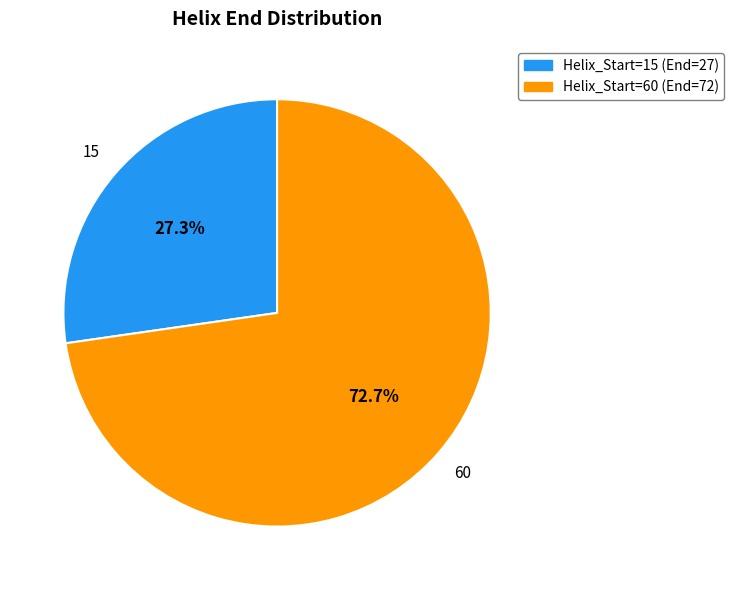

What is the smallest slice in the pie chart?

Helix_Start=15 (End=27)